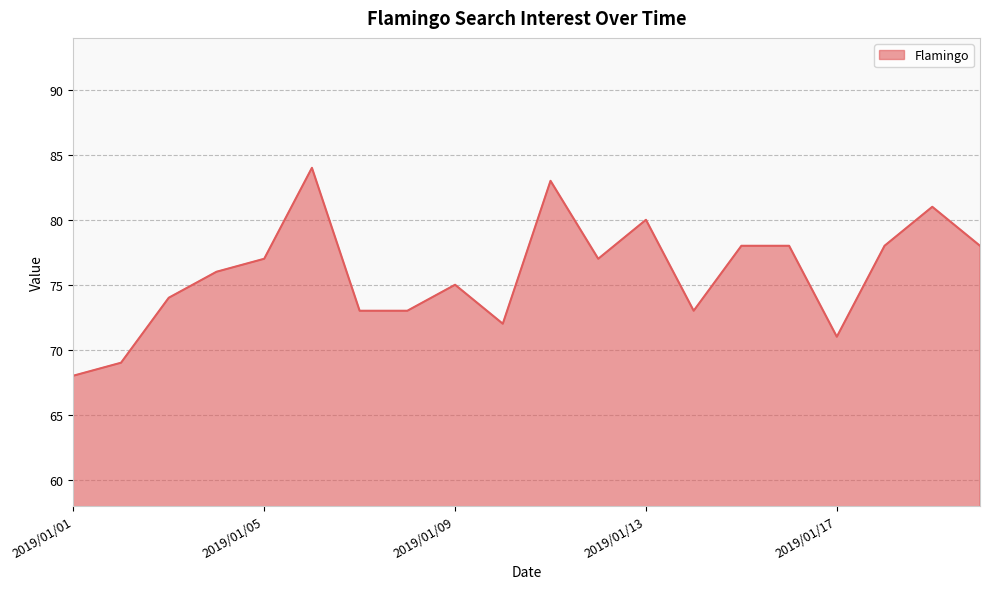

What is the difference between the maximum and minimum values?

16